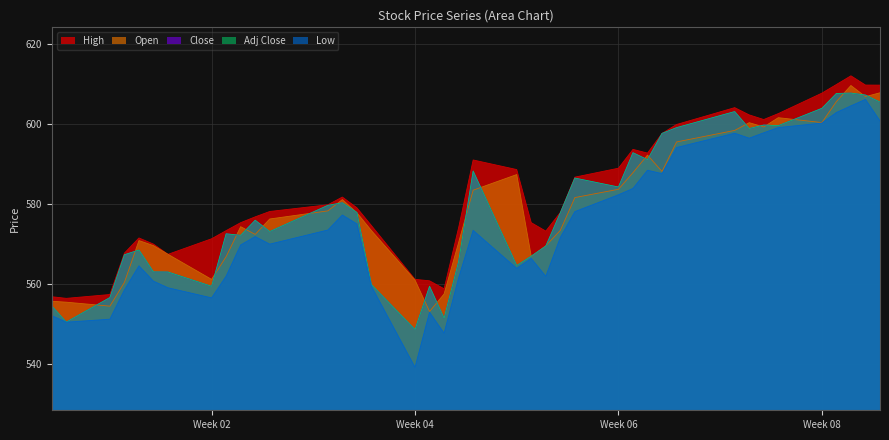

Does the chart have visible grid lines?

Yes